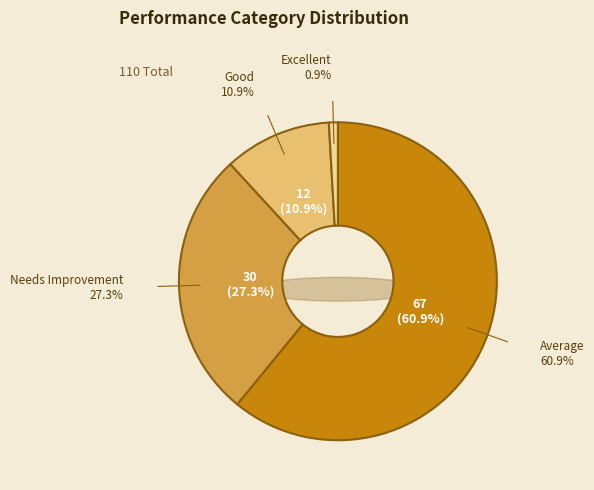

What is the ratio of the value at Good to the value at Average?

0.2